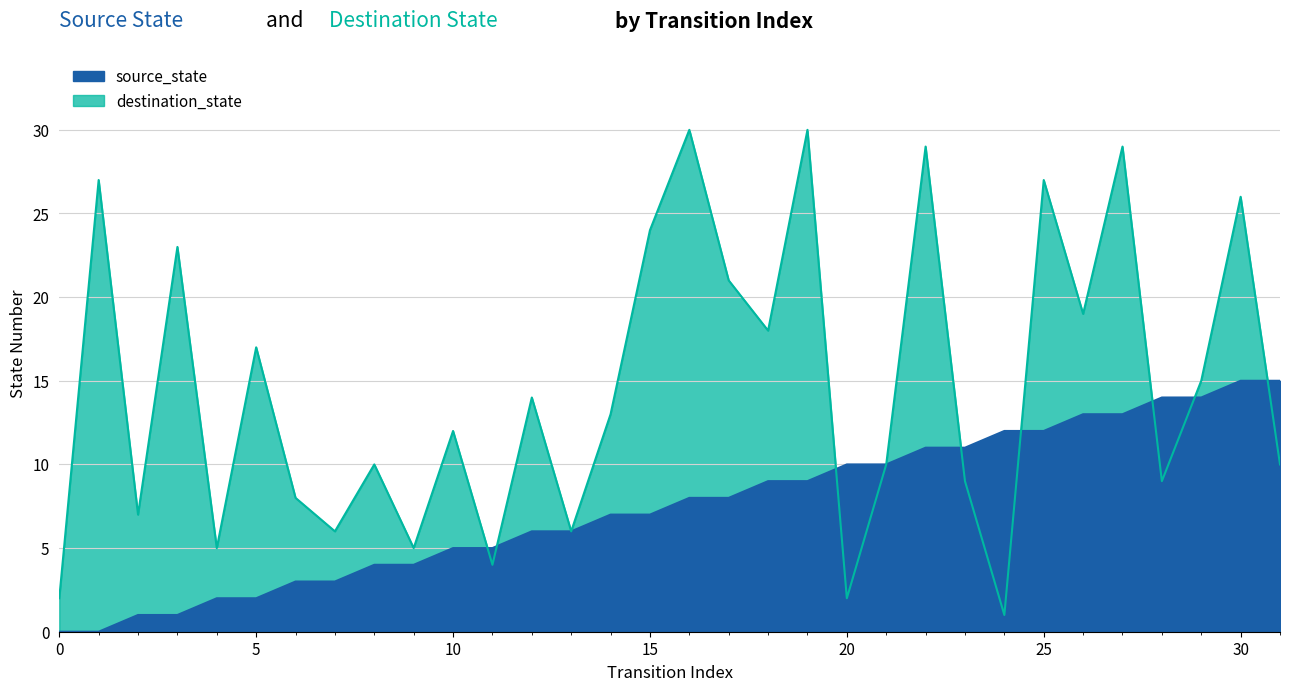

How many intersections are there between source_state and destination_state?

8